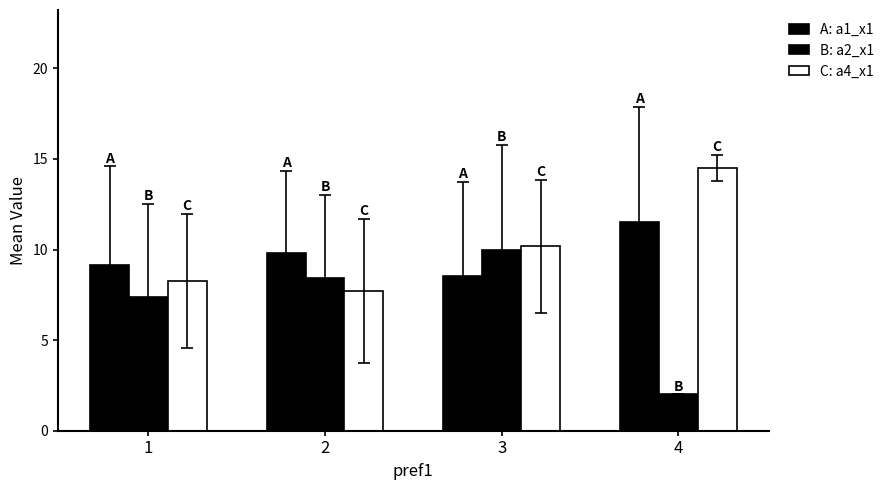

What is the spread (max minus min) of values at 3?

1.6